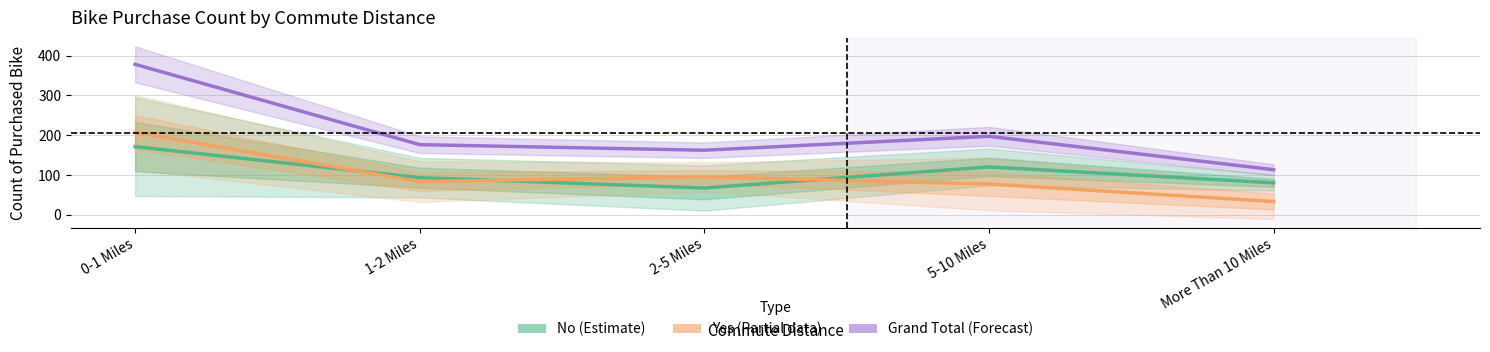

How many interior local valleys does the No (Estimate) series have?

1